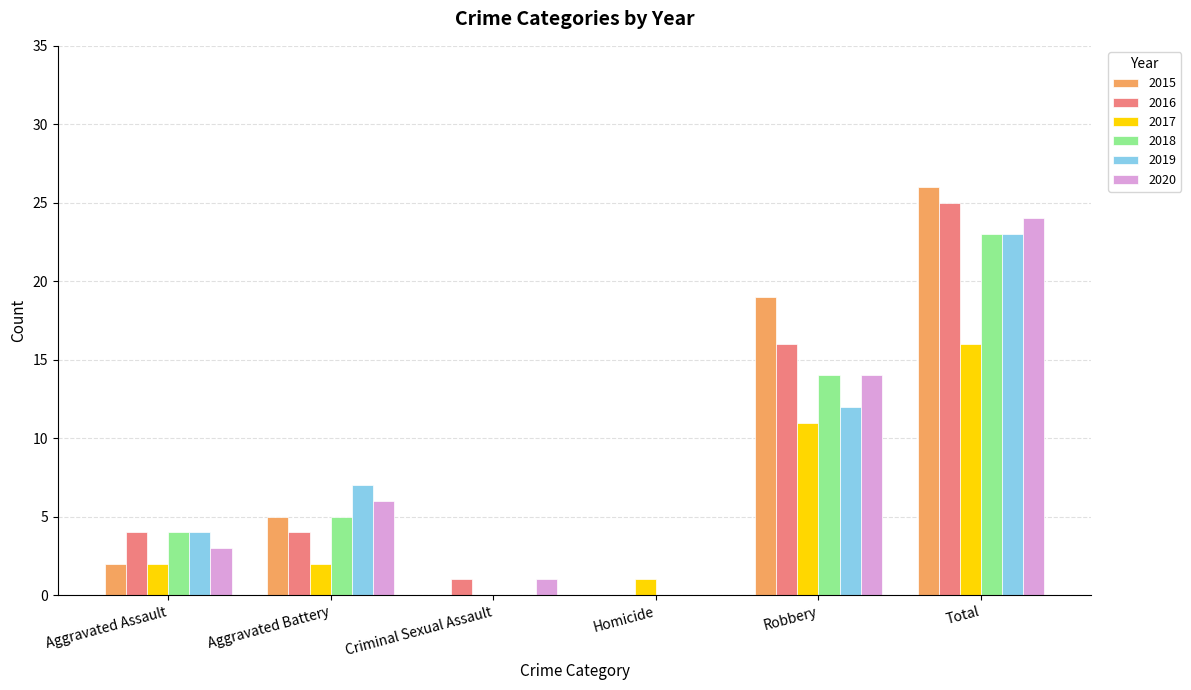

Between Homicide and Total, which series saw the biggest shift?

2015